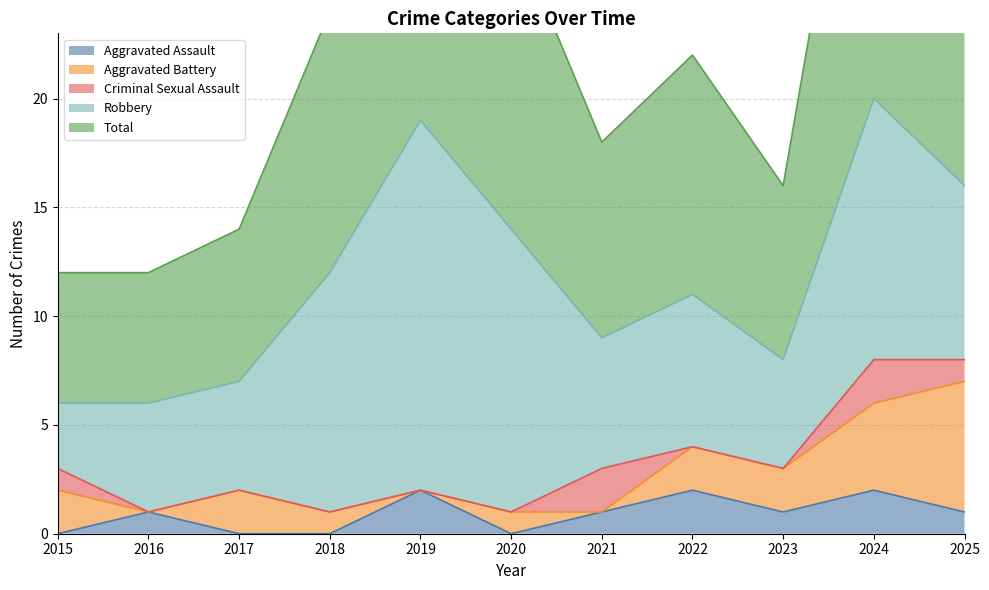

The Aggravated Battery series shows 4 at 2024. True or false?

True